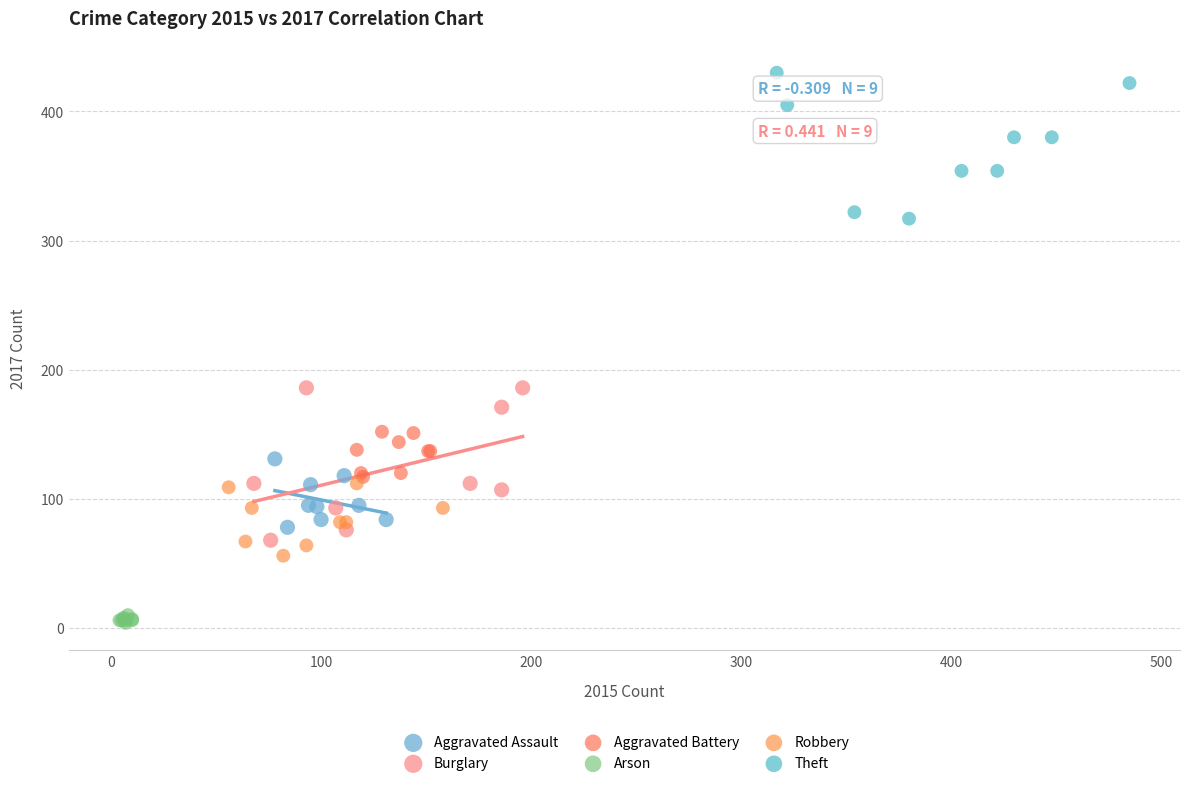

Which series has the largest Y range (max minus min)?

Burglary